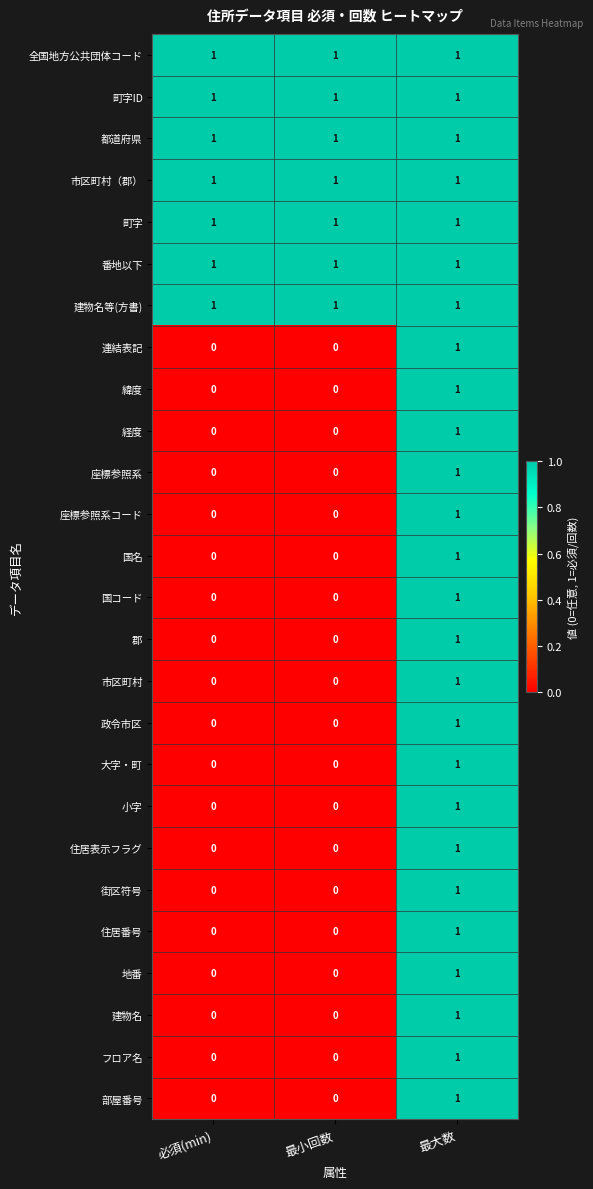

True or false: 国名 has a value of 1 at 最小回数.

False